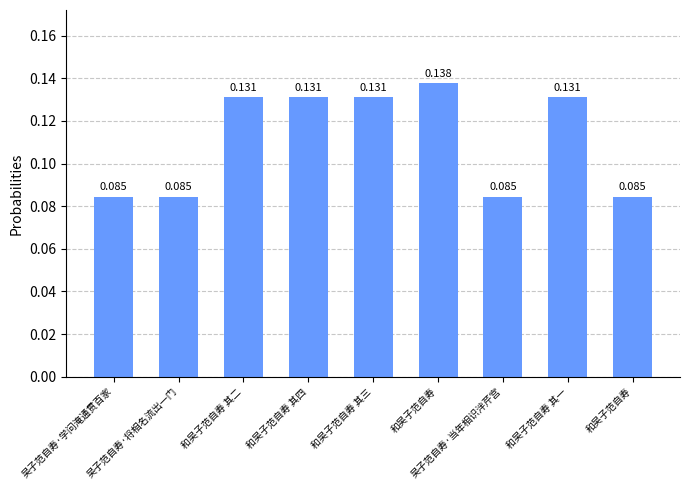

What is the smallest value displayed?

0.1